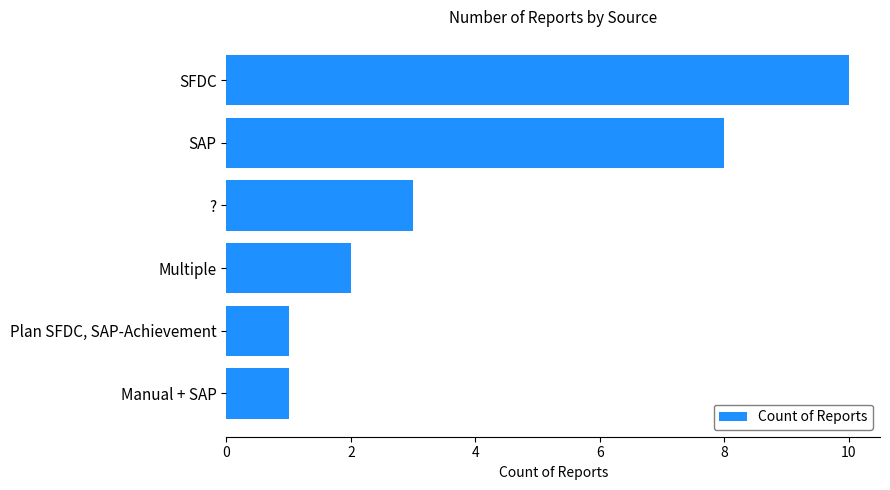

What is the ratio of the value at ? to the value at Manual + SAP?

3.0